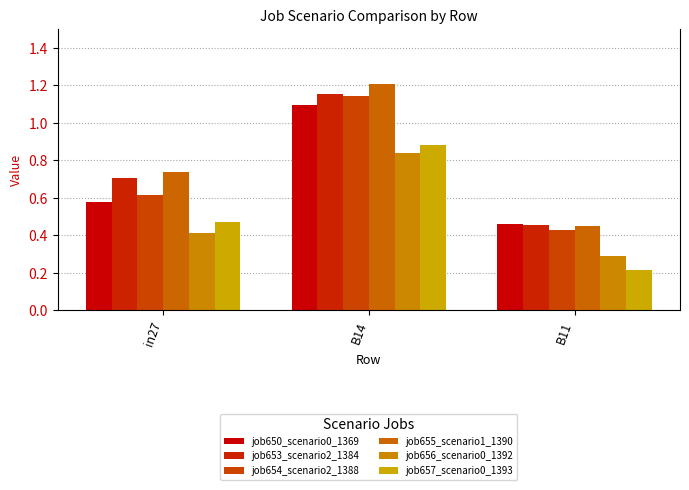

How many groups of bars are there?

3